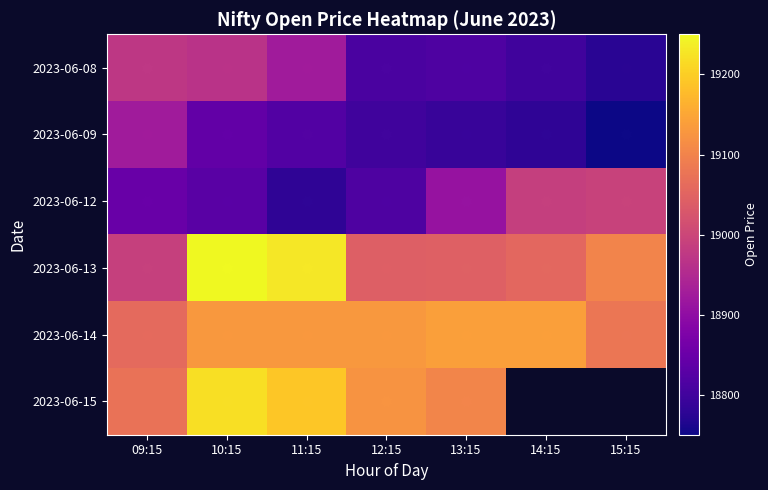

True or false: 2023-06-08 has a value of 10189.6 at 09:15.

False